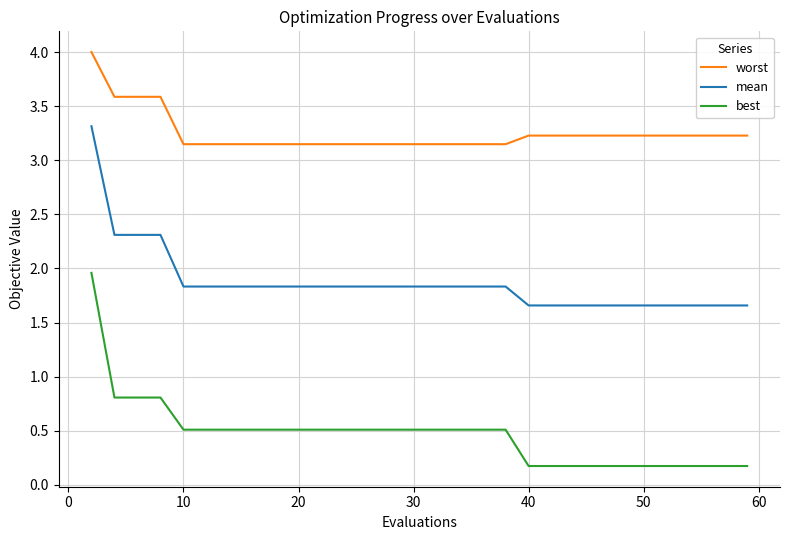

True or false: best and worst intersect in this chart.

False